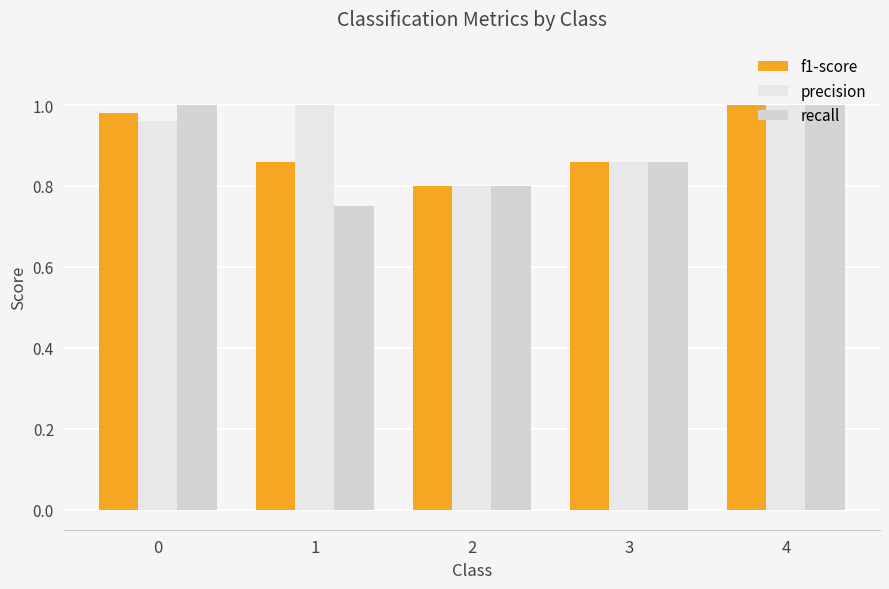

How many series are shown in this chart?

3